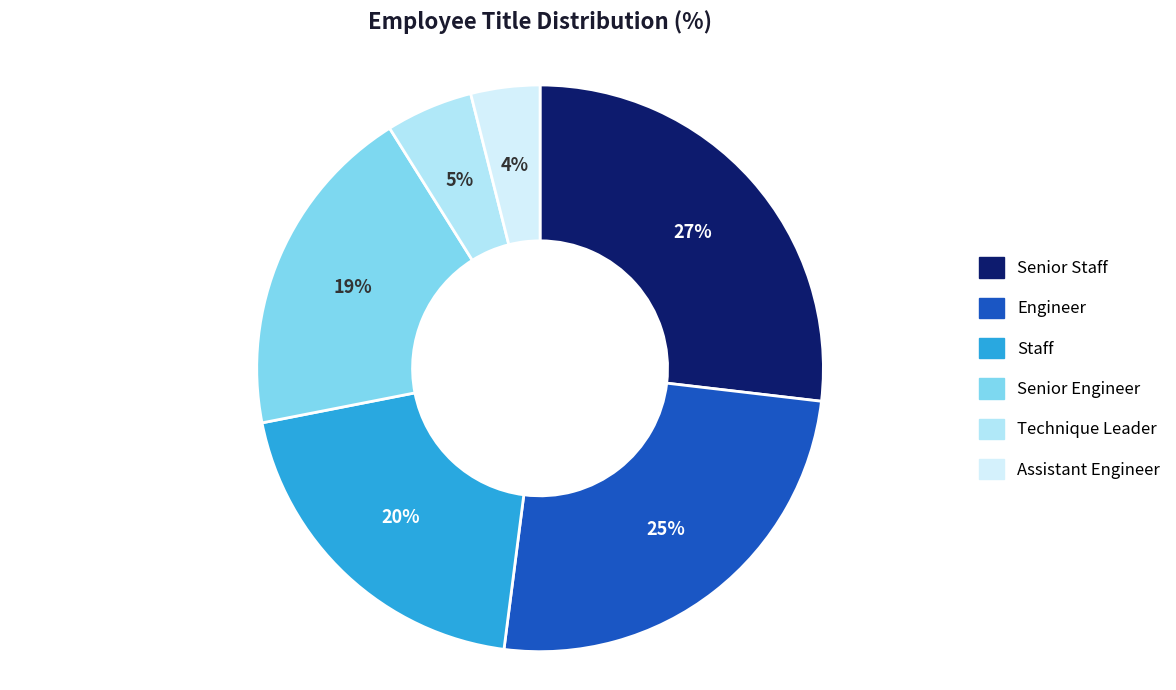

Which has a higher value, Assistant Engineer or Engineer?

Engineer